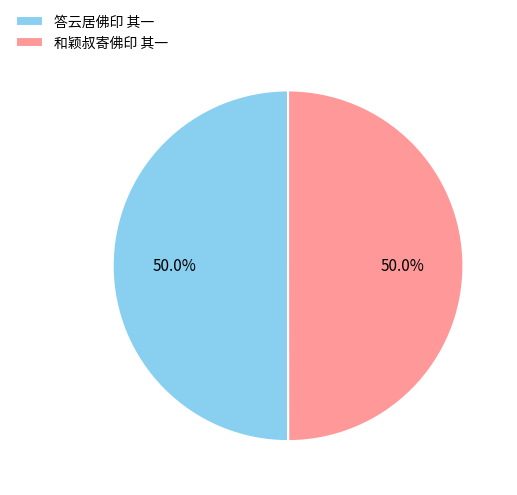

What is the ratio of the value at 答云居佛印 其一 to the value at 和颖叔寄佛印 其一?

1.0